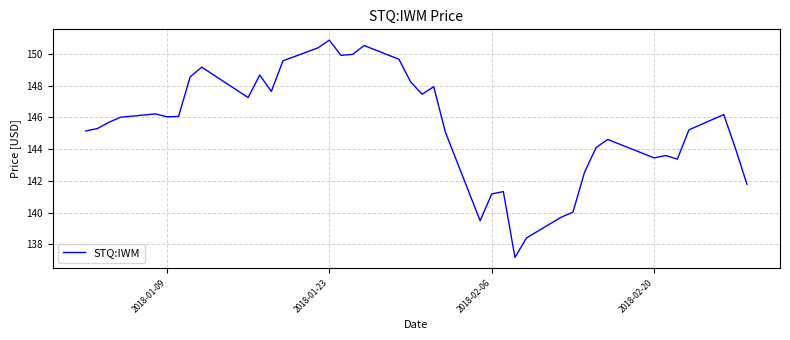

What is the smallest value displayed?

137.2